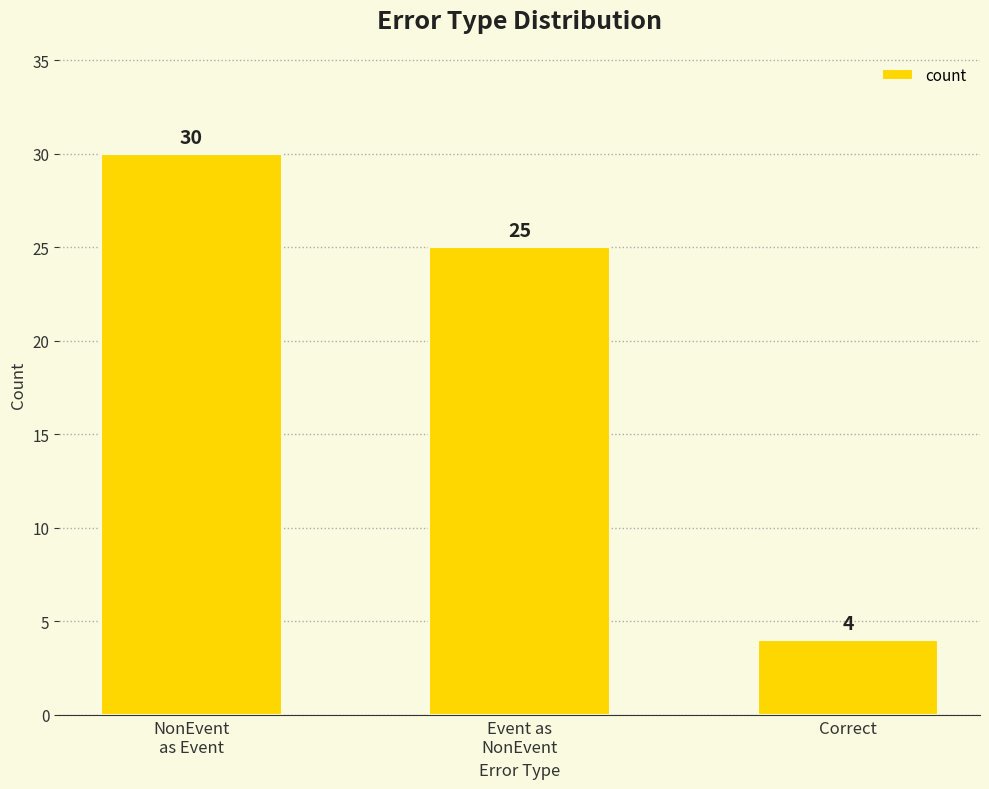

The value at Event as
NonEvent is 25. True or false?

True